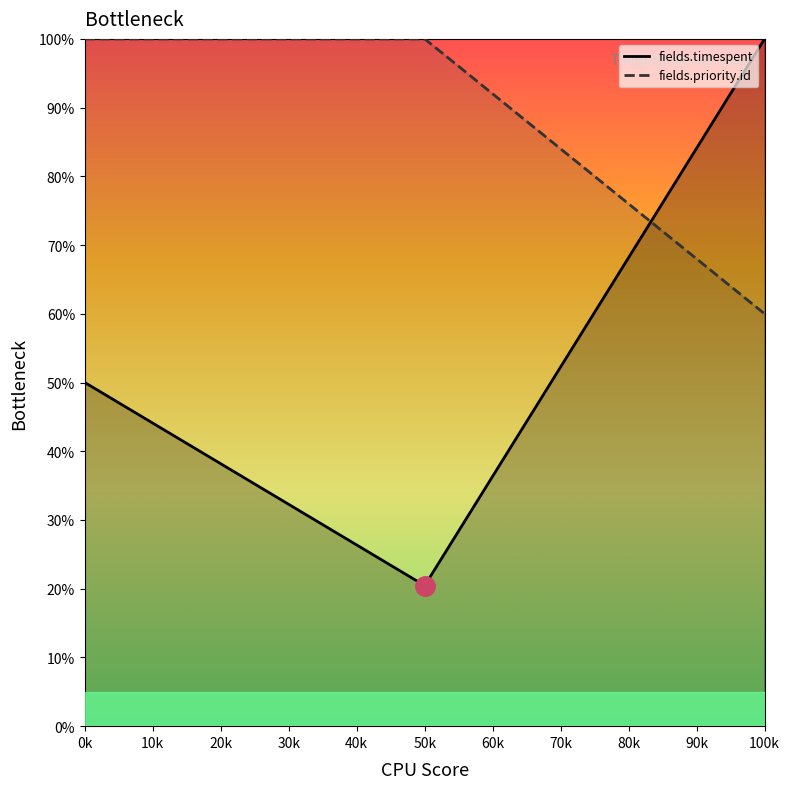

The fields.timespent series shows 20.5 at 50k. True or false?

True